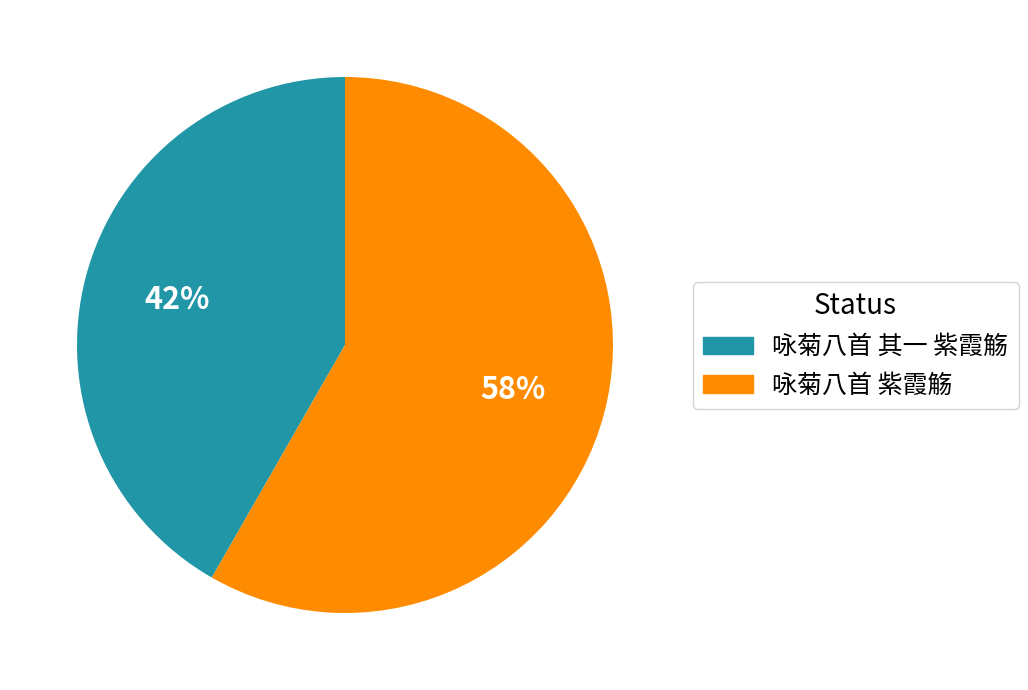

Is 咏菊八首 其一 紫霞觞 the majority of the pie?

No